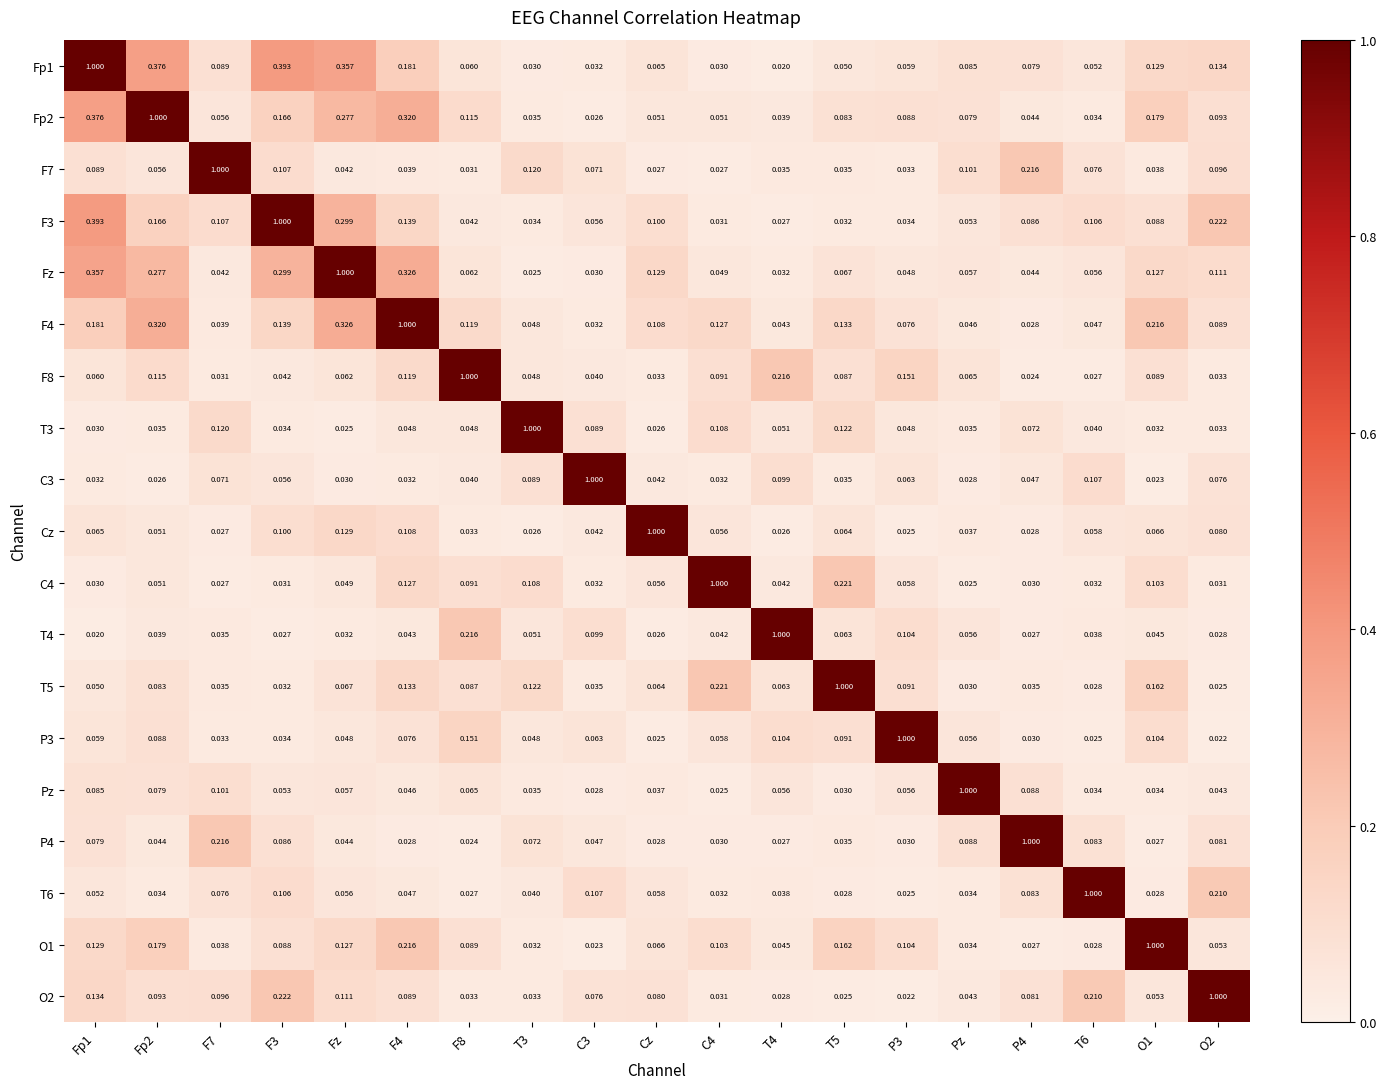

Is the value of Cz at Pz greater than the value of P3 at O1?

No